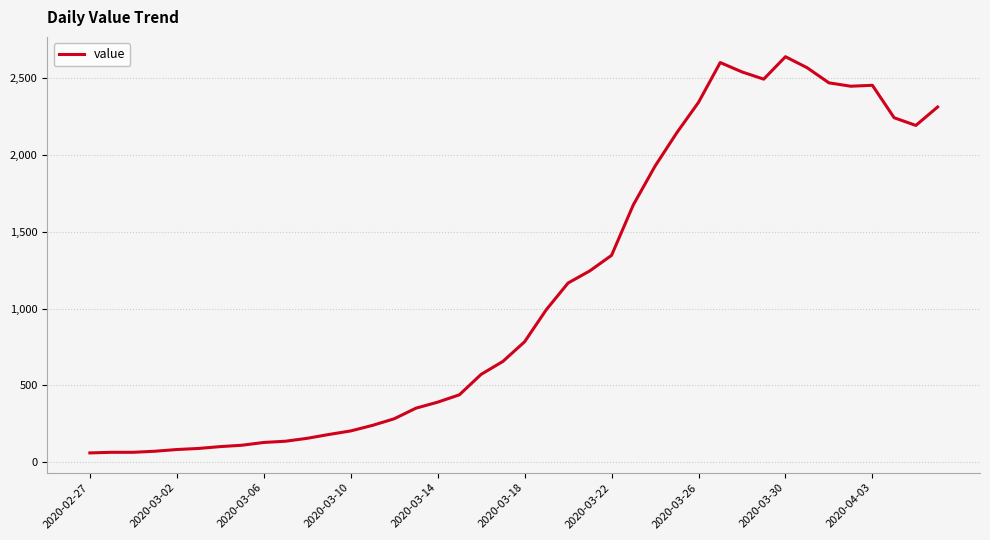

What is the minimum value shown in the chart?

61